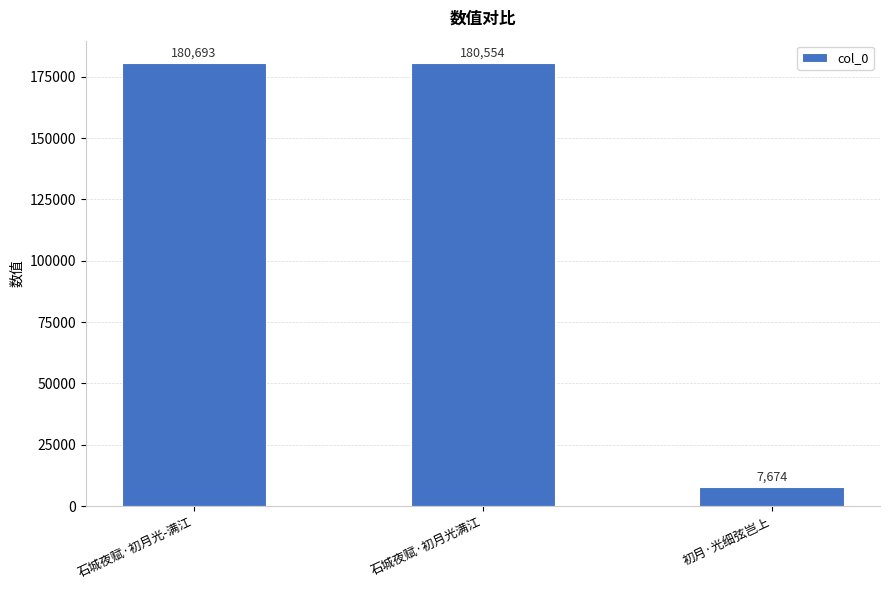

How many data points are less than 180554?

1